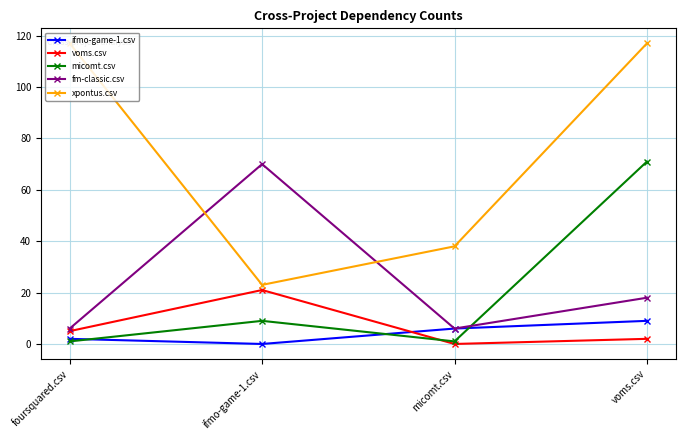

How many interior local peaks does the micomt.csv series have?

1